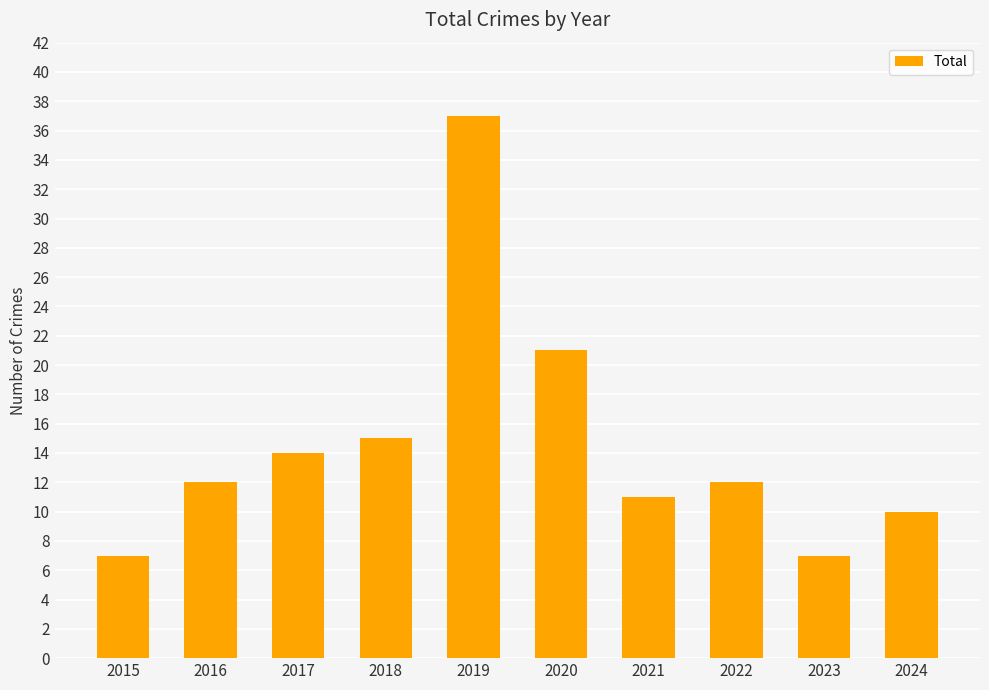

Does the chart contain any negative values?

No